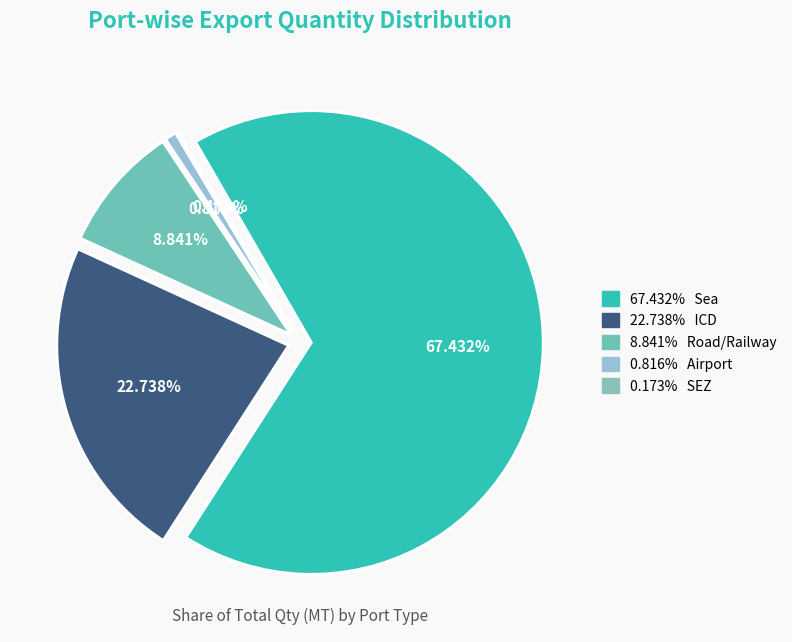

Rank the categories by value from lowest to highest.

SEZ, Airport, Road/Railway, ICD, Sea